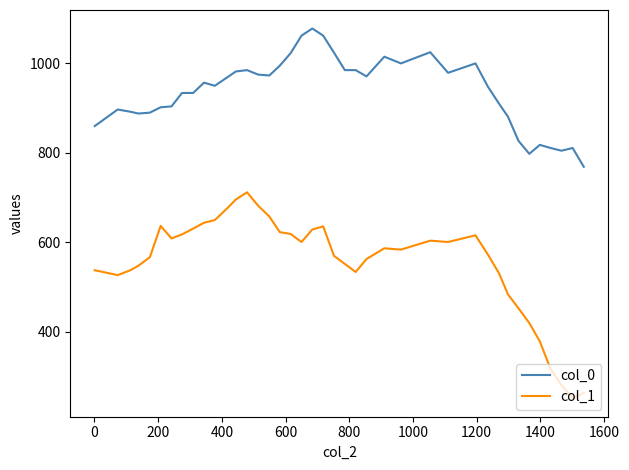

How many lines are shown in the chart?

2